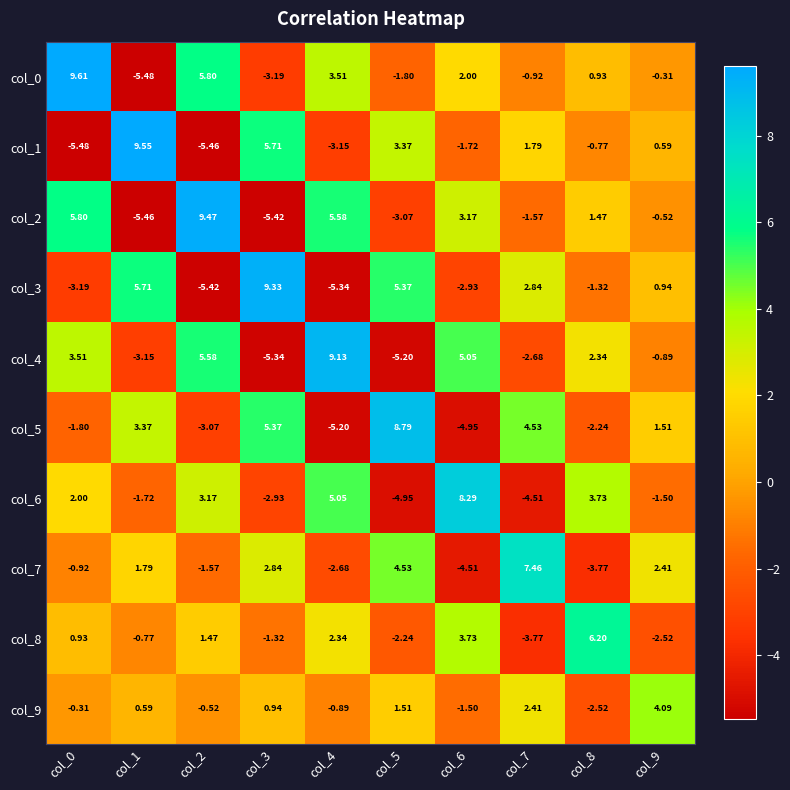

How many data points does each series have?

10